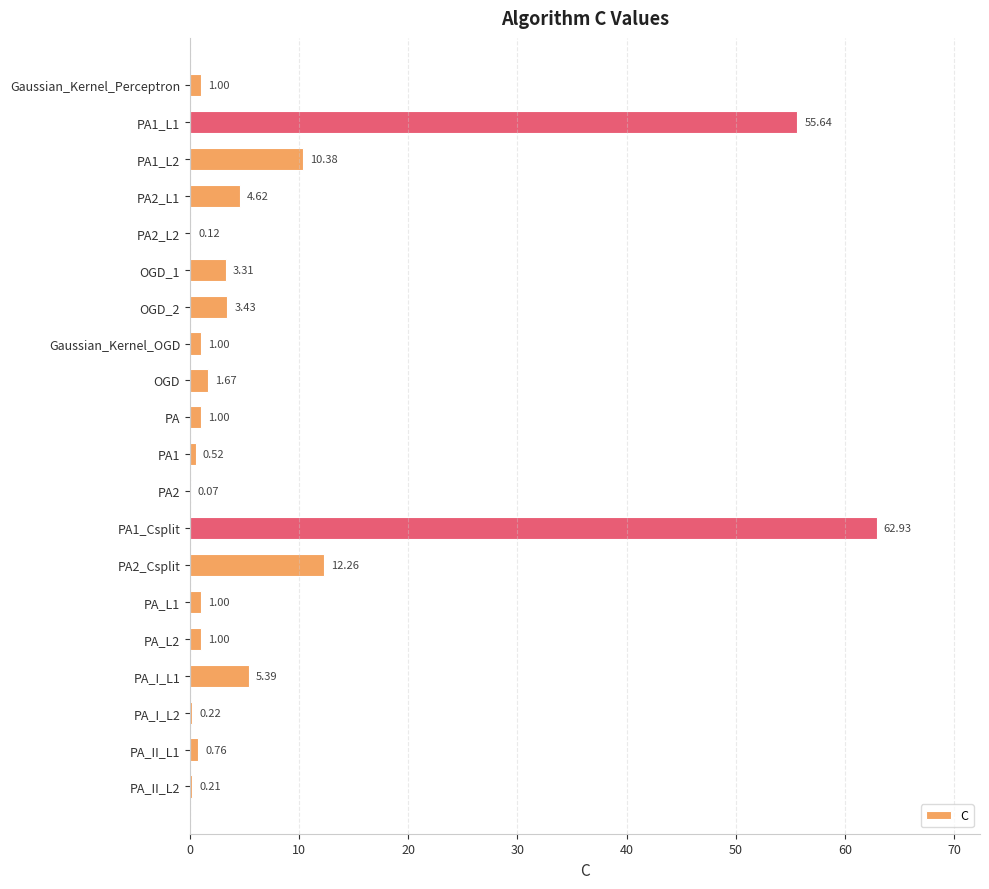

At which label is the value closest to 31?

PA2_Csplit